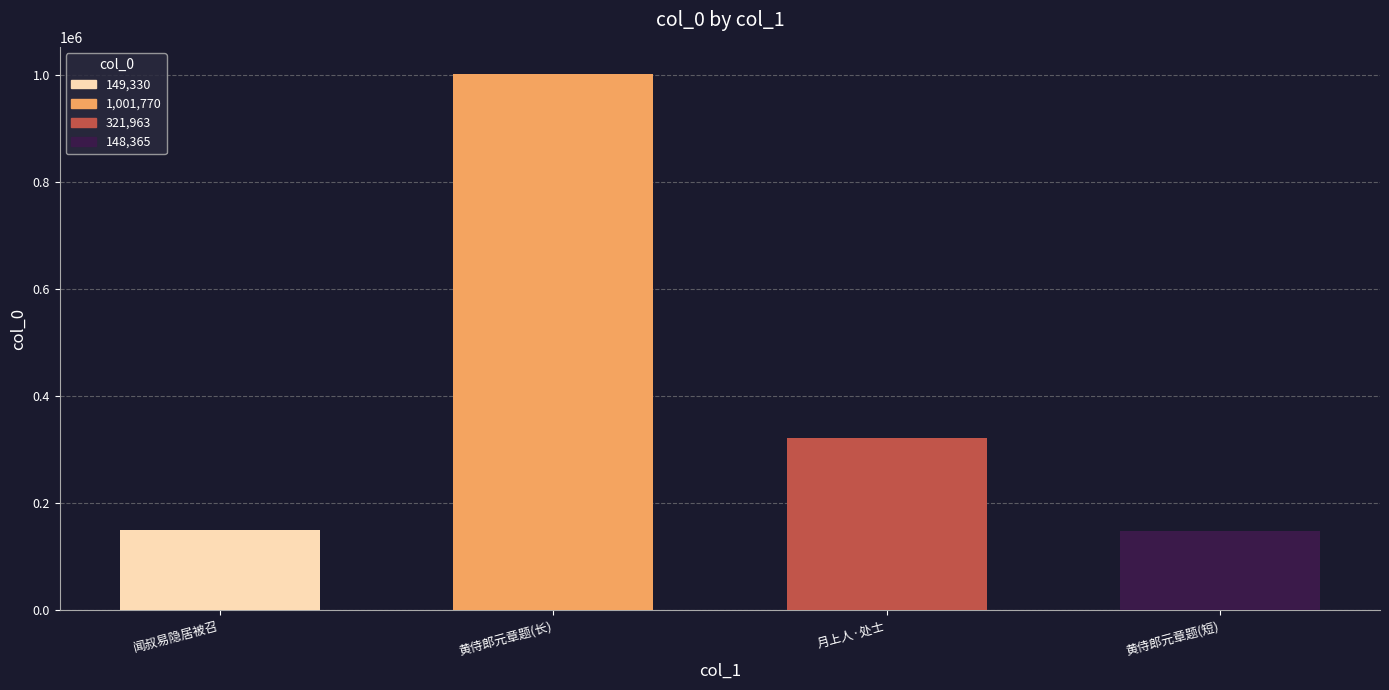

What is the value of the 3rd bar from the left?

321963